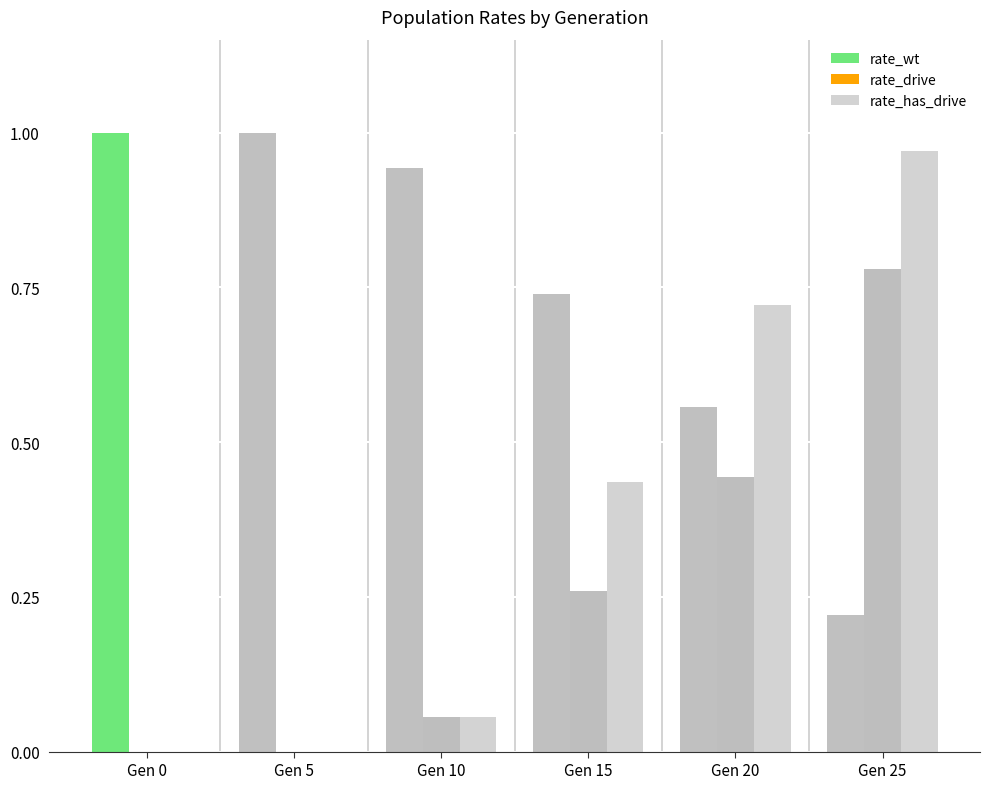

At which label is rate_wt closest to 0?

Gen 25